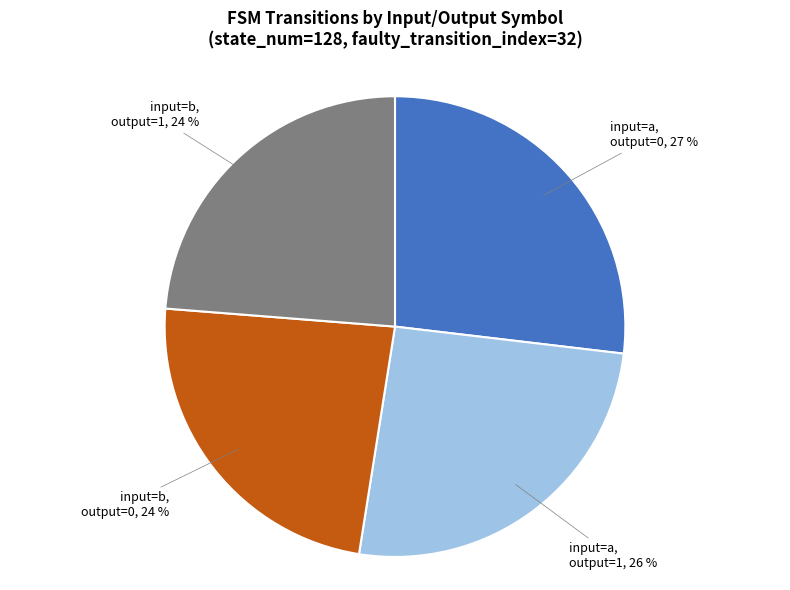

What is the largest slice in the pie chart?

input=a, output=0